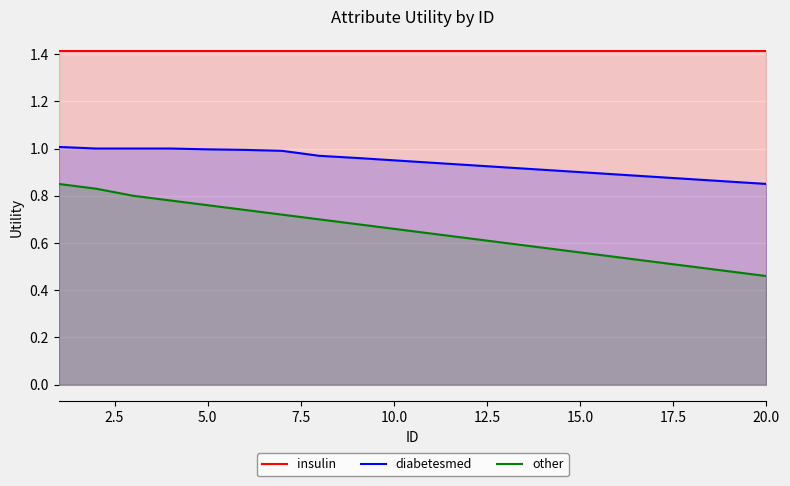

Which series has the largest total across all categories?

insulin